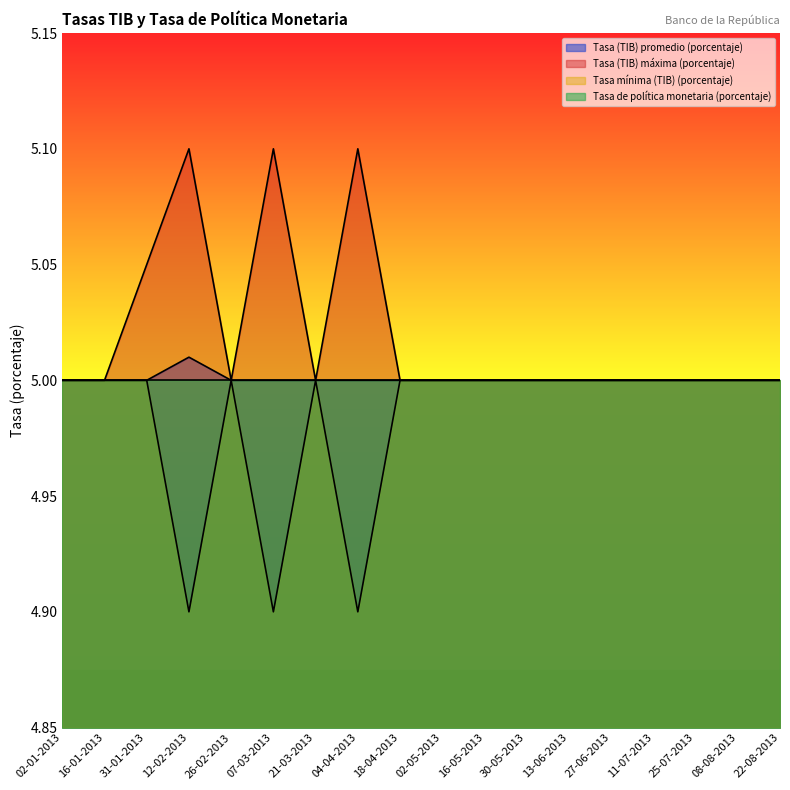

Read the Tasa (TIB) promedio (porcentaje) value at 08-08-2013.

5.0